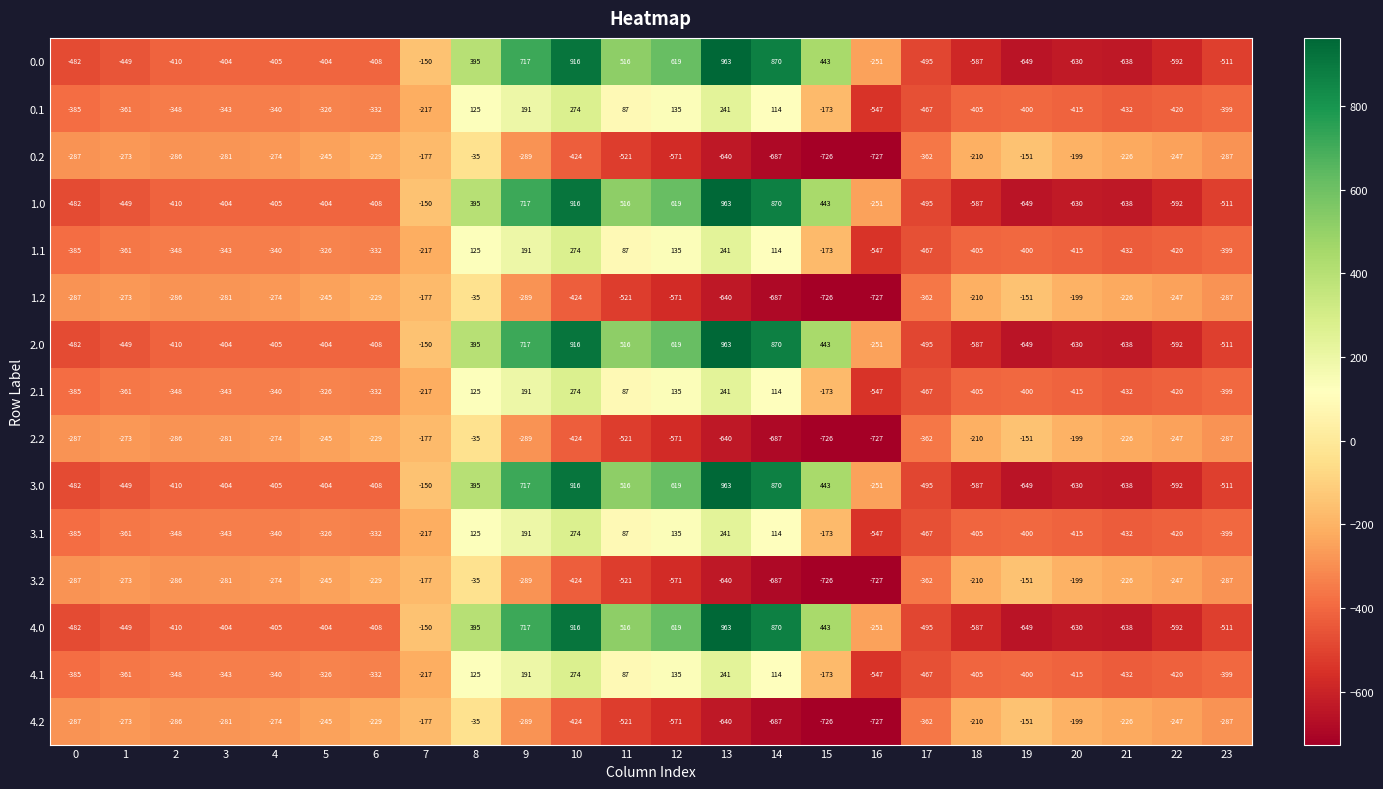

What is the total value across all series at 20?

-6220